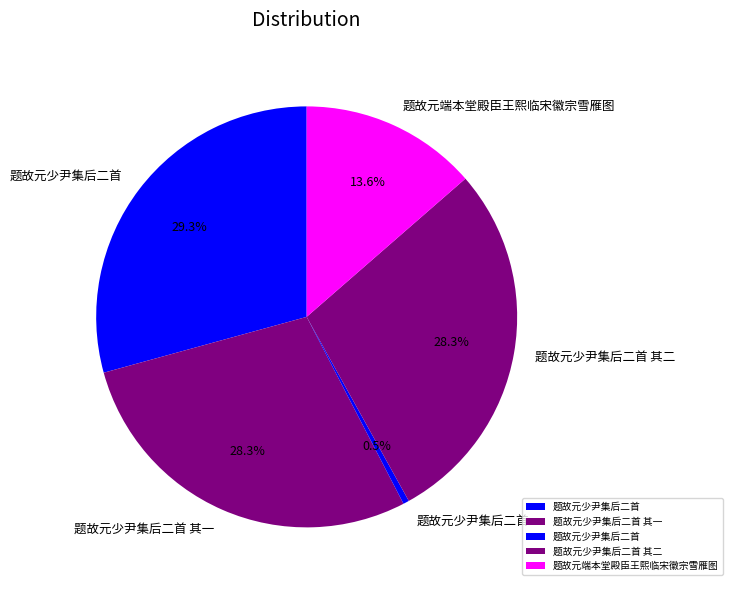

What is the smallest slice in the pie chart?

题故元少尹集后二首